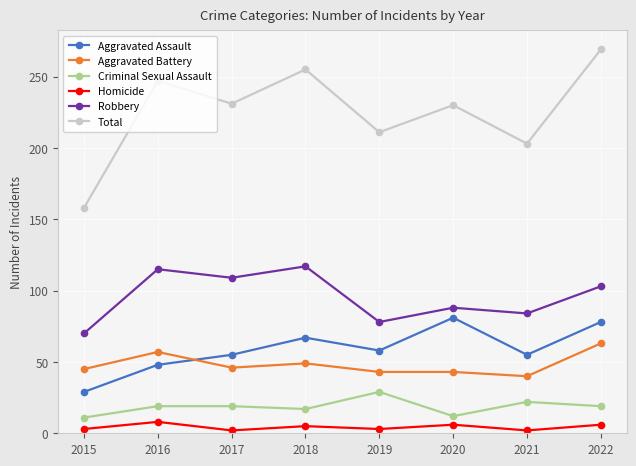

What is the difference between the maximum and minimum values in the Aggravated Assault series?

52